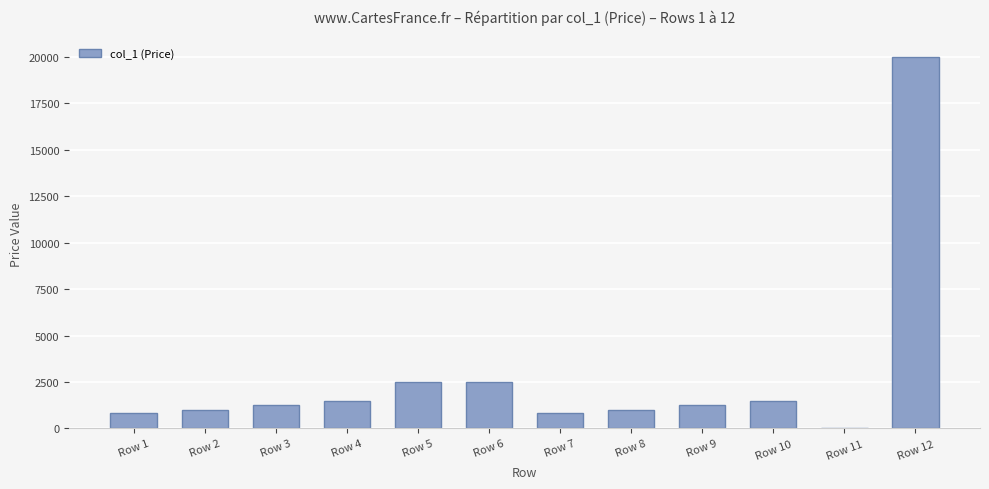

Is it true that the value at Row 7 is 850.0?

True